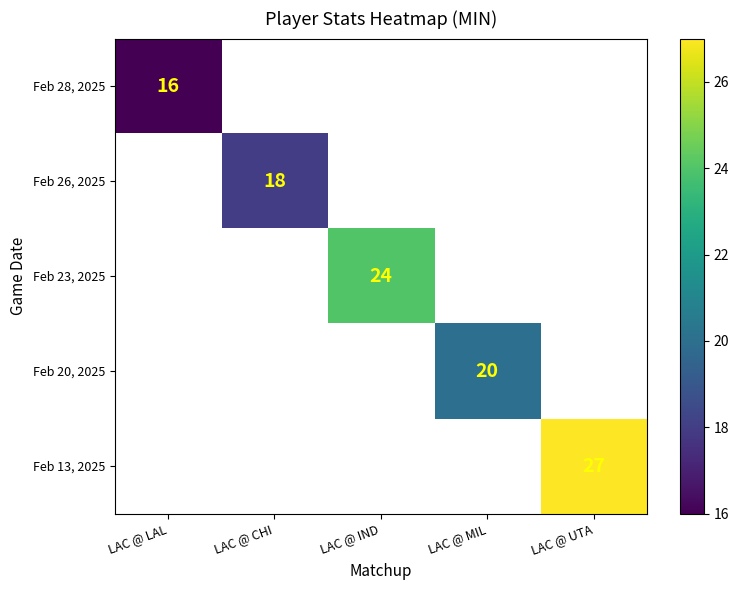

The Feb 13, 2025 series shows 27 at LAC @ UTA. True or false?

True